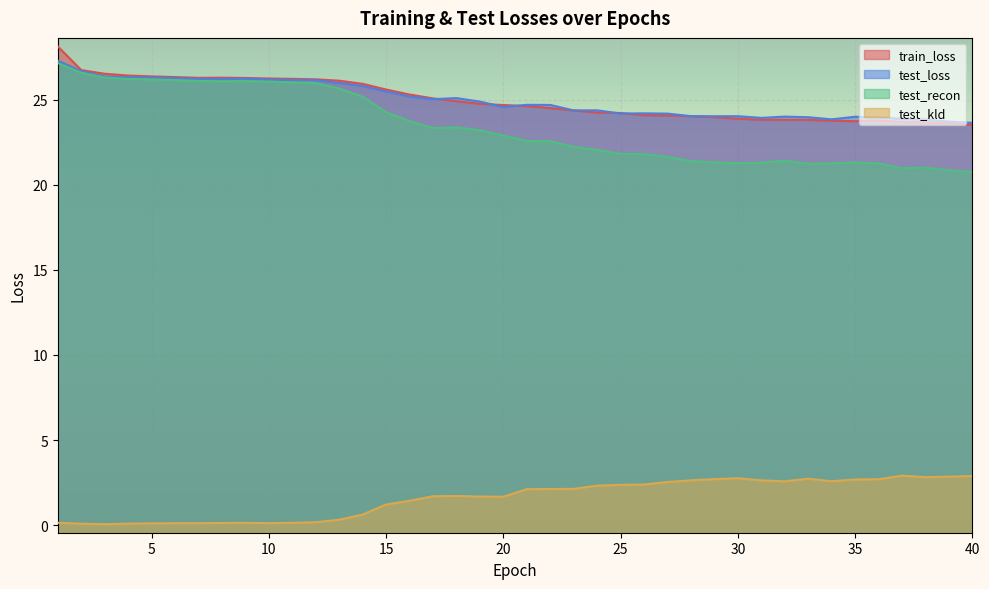

True or false: train_loss has more than 2 points higher than both neighbors.

True